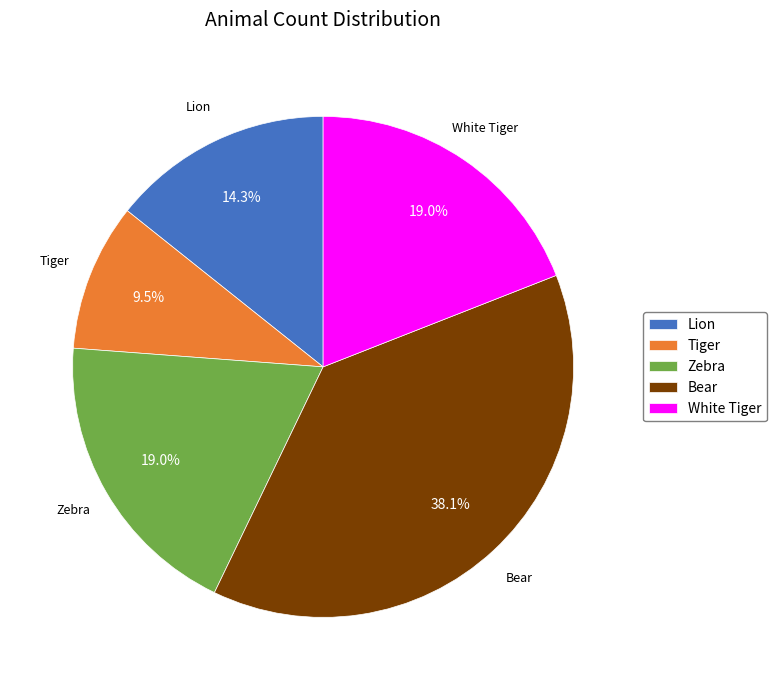

What is the largest slice in the pie chart?

Bear